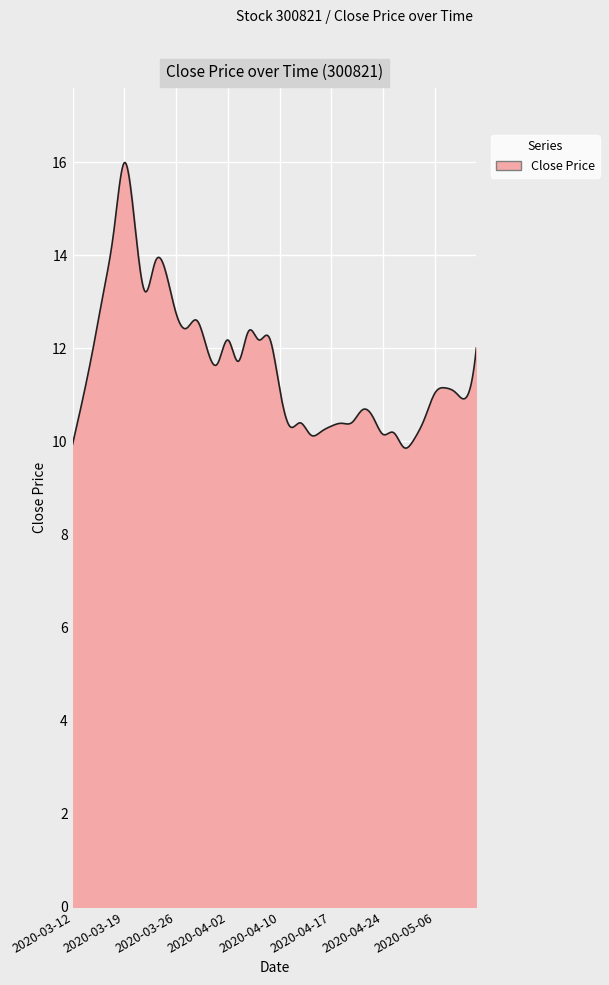

What is the minimum value shown in the chart?

9.9